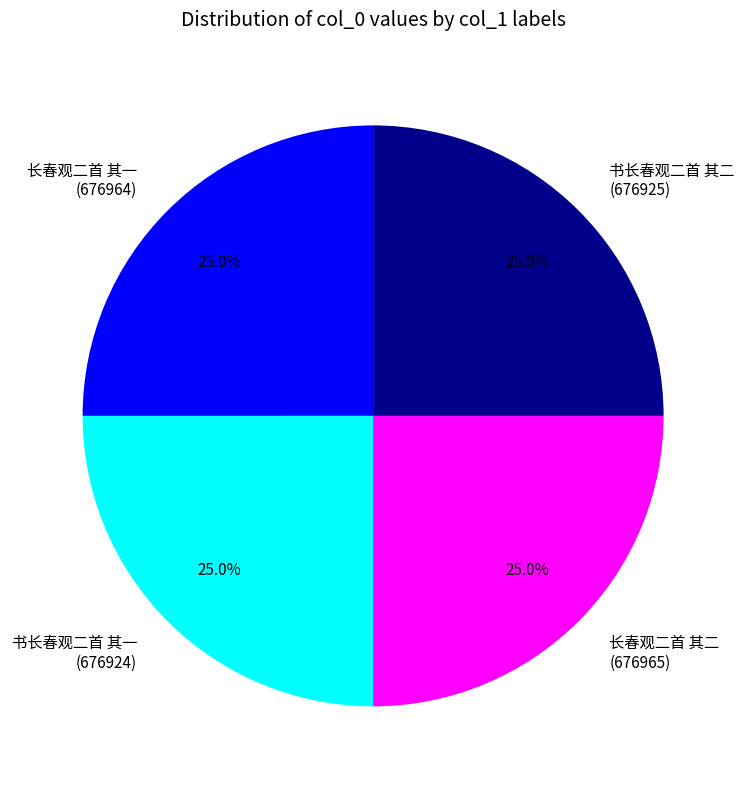

Is 长春观二首 其二 the majority of the pie?

No